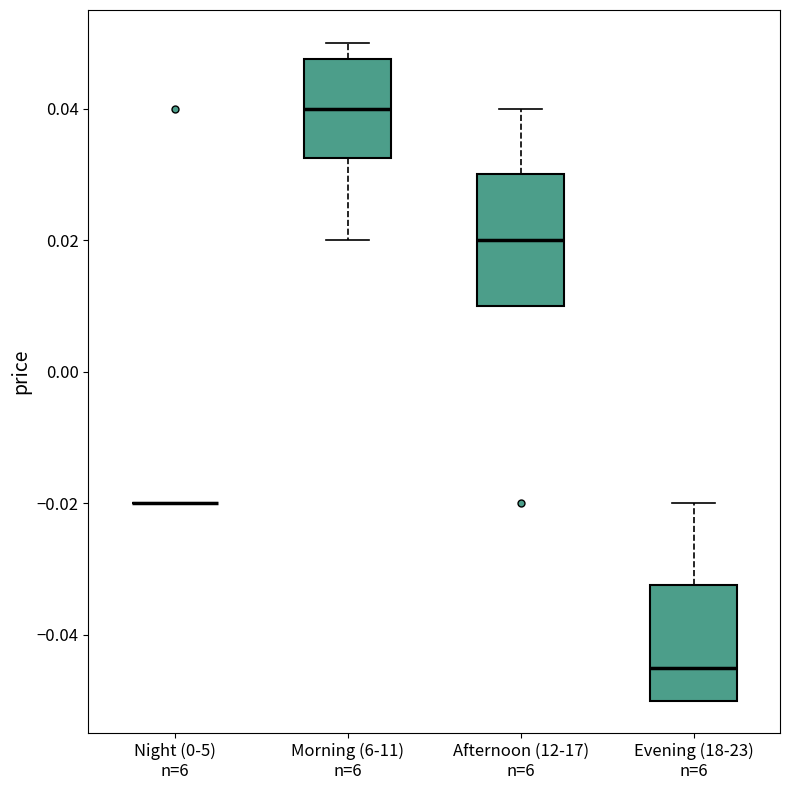

Reading left to right, read every box against the y-axis: the position of its median line, the range the box covers, and the ends of its whiskers. The values are not printed on the chart, so give them approximately, as read against the axis.

Night (0-5) n=6: box collapsed to a line at -0.020, whiskers -0.020 to -0.020
Morning (6-11) n=6: median 0.040, box 0.032 to 0.048, whiskers 0.020 to 0.050
Afternoon (12-17) n=6: median 0.020, box 0.010 to 0.030, whiskers 0.010 to 0.040
Evening (18-23) n=6: median -0.044, box -0.050 to -0.032, whiskers -0.050 to -0.020